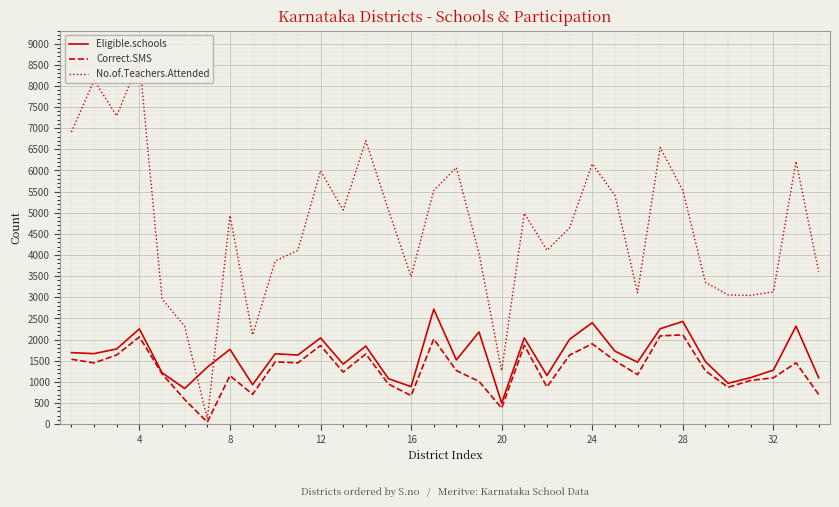

What is the difference between the second highest and minimum values in the Eligible.schools series?

1930